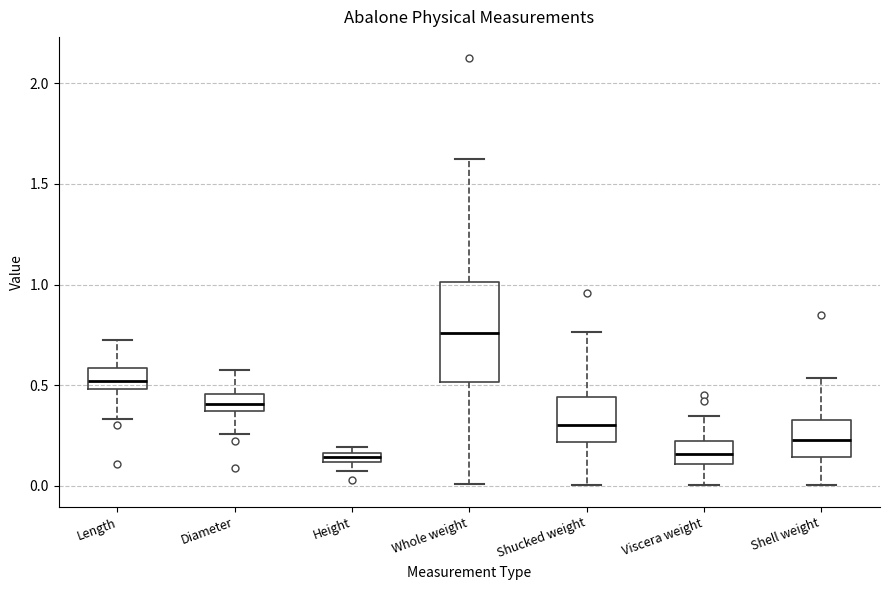

Which box's median line is the highest?

Whole weight